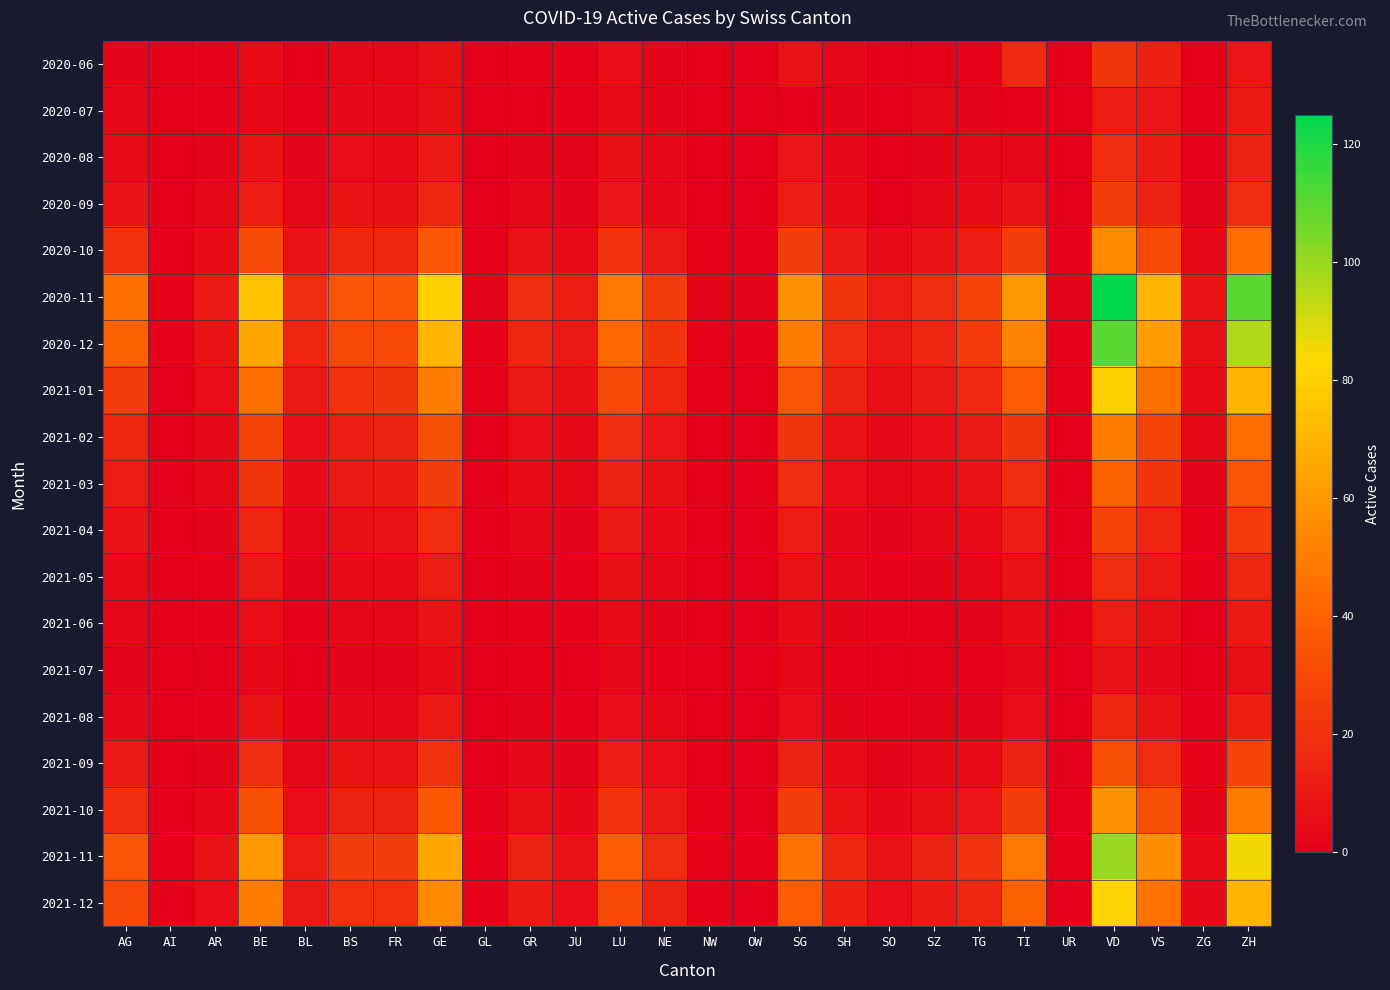

What is the total value across all series at BE?

497